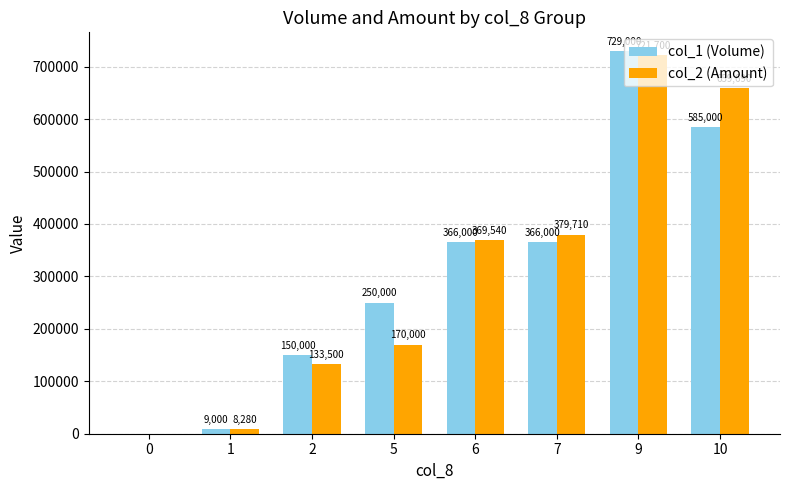

Is the value of col_1 (Volume) at 6 greater than the value of col_2 (Amount) at 0?

Yes